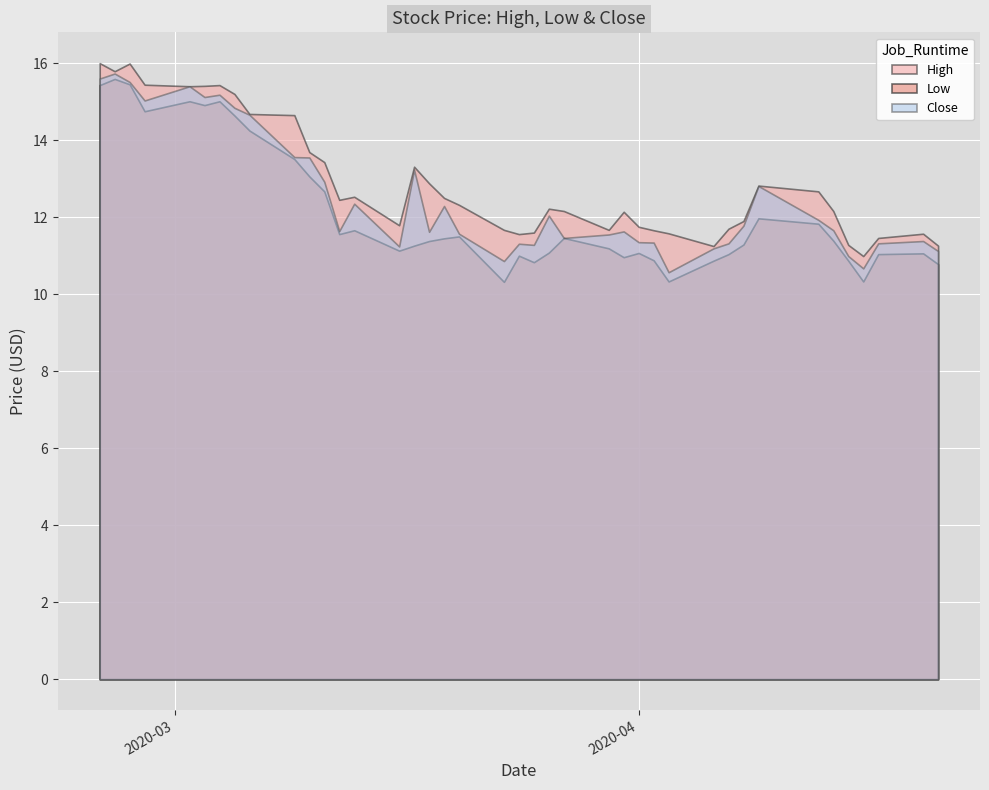

Reading right to left, what are all the values shown in this chart?

High: 39=11.3	38=11.6	37=11.5	36=11.0	35=11.3	34=12.2	33=12.7	32=12.8	31=11.9	30=11.7	29=11.2	28=11.6	27=11.7	26=11.8	25=12.1	24=11.7	23=12.2	22=12.2	21=11.6	20=11.6	19=11.7	18=12.3	17=12.5	16=12.9	15=13.3	14=11.8	13=12.5	12=12.4	11=13.4	10=13.7	9=14.6	8=14.7	7=15.2	6=15.4	5=15.4	4=15.4	3=15.4	2=16.0	1=15.8	0=16.0
Low: 39=10.8	38=11.1	37=11.0	36=10.3	35=10.9	34=11.4	33=11.8	32=12.0	31=11.3	30=11.0	29=10.9	28=10.3	27=10.9	26=11.1	25=11.0	24=11.2	23=11.5	22=11.1	21=10.8	20=11.0	19=10.3	18=11.5	17=11.4	16=11.4	15=11.3	14=11.1	13=11.7	12=11.6	11=12.7	10=13.1	9=13.5	8=14.2	7=14.6	6=15.0	5=14.9	4=15.0	3=14.8	2=15.4	1=15.6	0=15.4
Close: 39=11.1	38=11.4	37=11.3	36=10.7	35=11.0	34=11.7	33=11.9	32=12.8	31=11.8	30=11.3	29=11.2	28=10.6	27=11.3	26=11.4	25=11.6	24=11.6	23=11.5	22=12.0	21=11.3	20=11.3	19=10.9	18=11.6	17=12.3	16=11.6	15=13.2	14=11.2	13=12.4	12=11.6	11=12.9	10=13.6	9=13.6	8=14.7	7=14.8	6=15.2	5=15.1	4=15.4	3=15.0	2=15.5	1=15.7	0=15.6